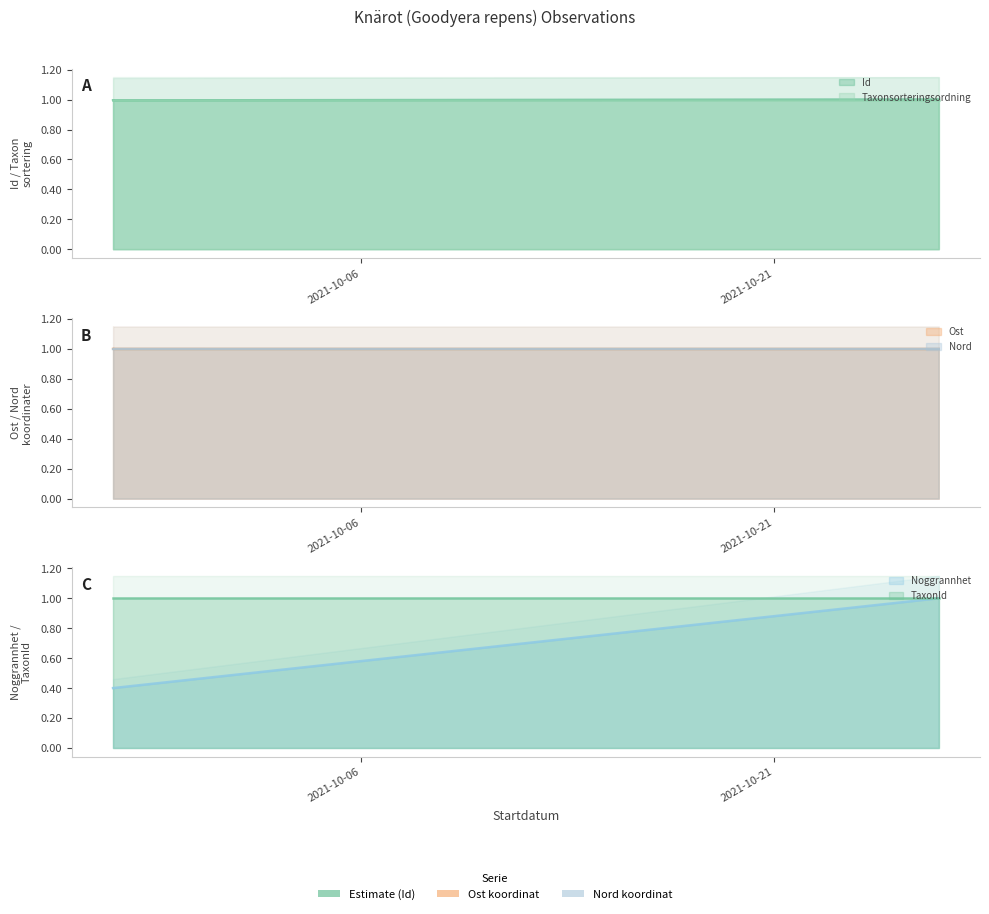

What is the value of the Id point at the 2nd from the left?

1.0